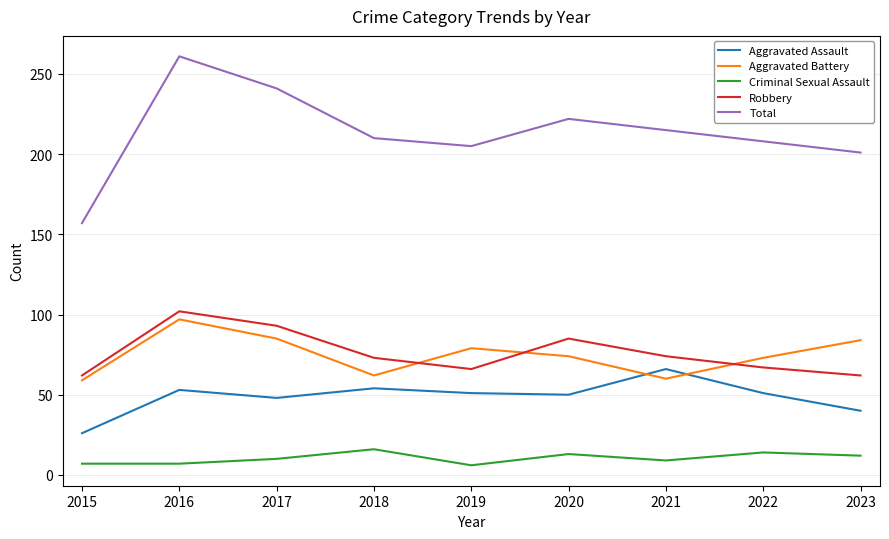

What is the smallest value displayed?

6